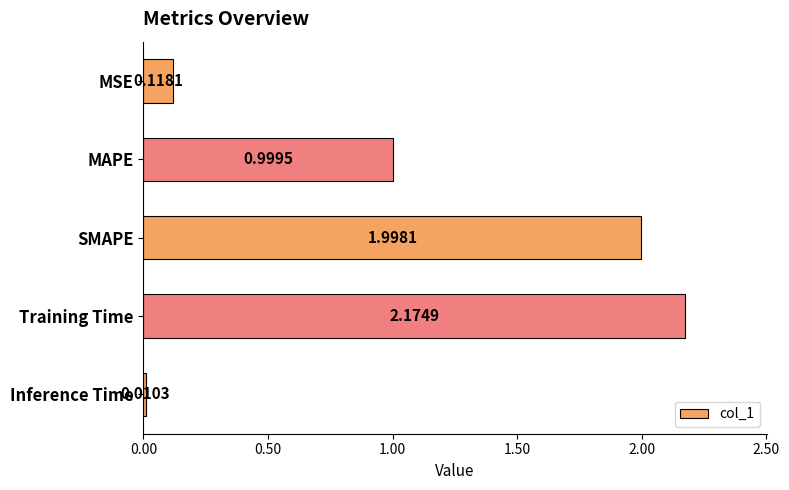

Rank the categories by value from highest to lowest.

Training Time, SMAPE, MAPE, MSE, Inference Time